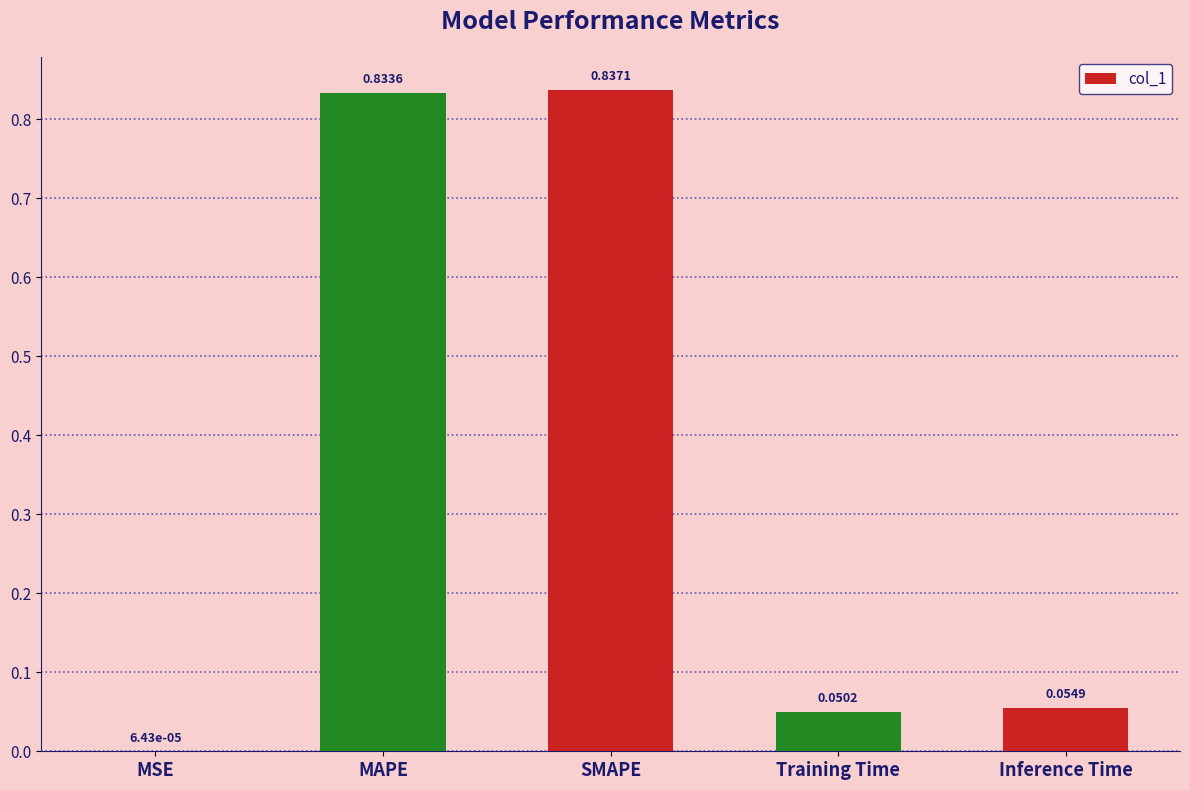

At which label is the value closest to 0?

MSE